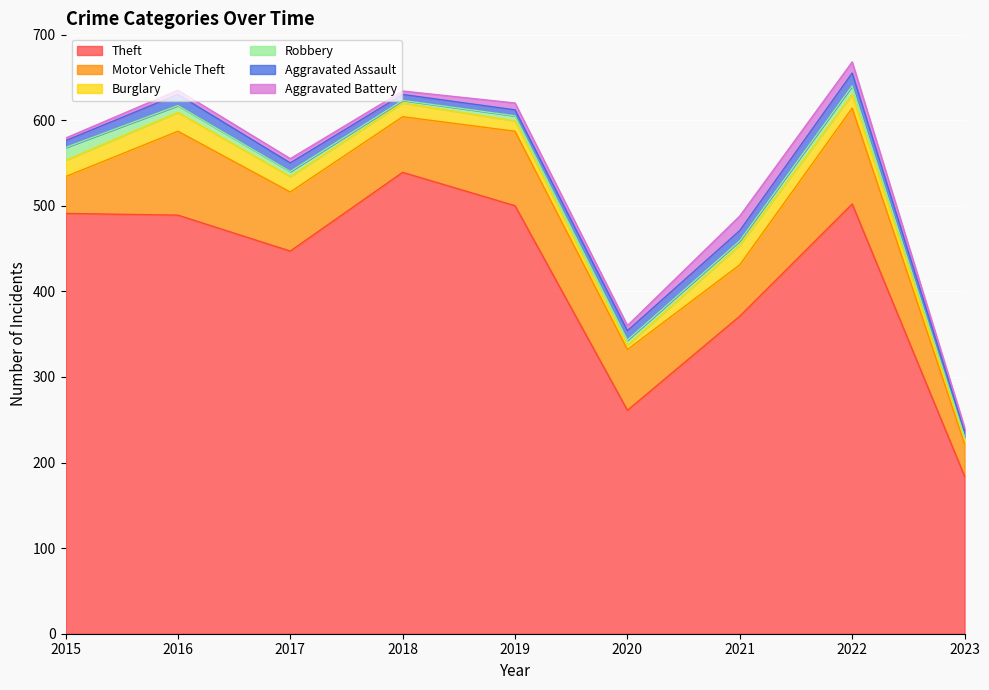

Reading right to left, what are all the values shown in this chart?

Theft: 184	502	371	261	500	539	447	489	491
Motor Vehicle Theft: 38	112	60	71	87	65	69	98	43
Burglary: 5	16	23	5	12	16	18	22	19
Robbery: 3	10	5	6	6	3	6	8	15
Aggravated Assault: 7	15	12	11	7	7	10	13	8
Aggravated Battery: 4	13	17	6	8	4	5	5	3